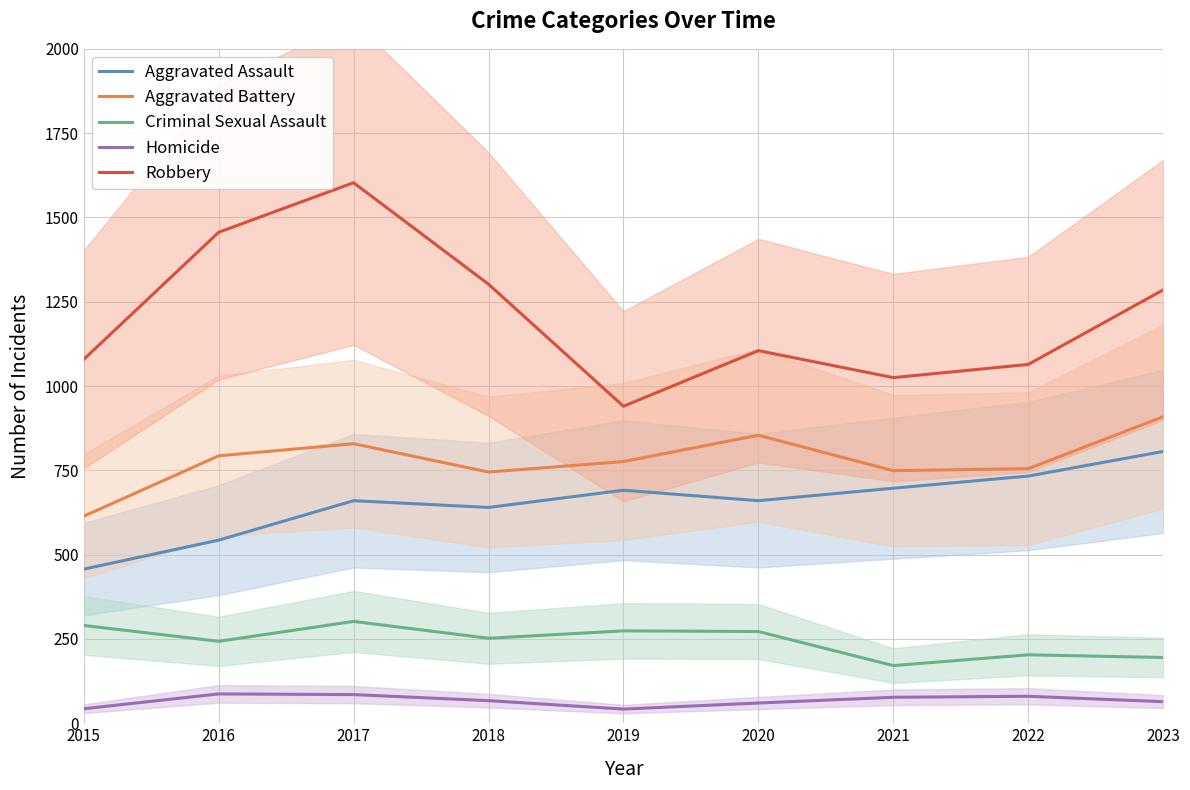

At how many categories does at least one series exceed 469?

9